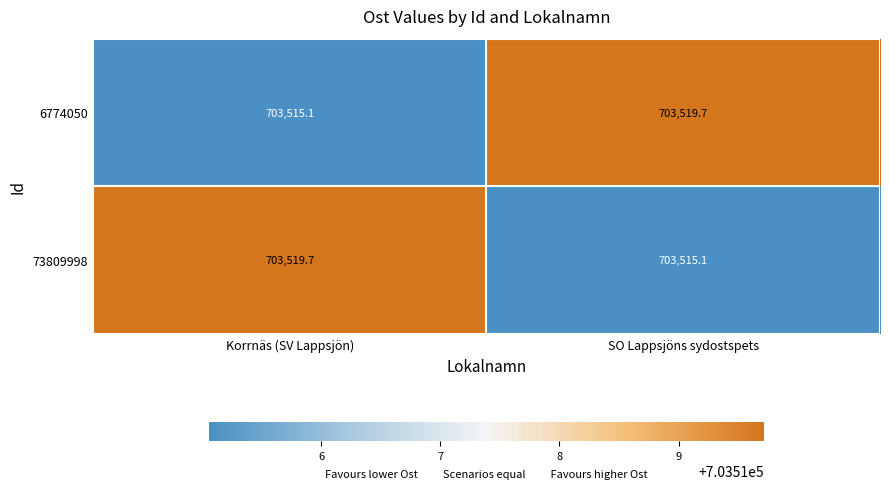

What is the total value across all series at SO Lappsjöns sydostspets?

1407034.8